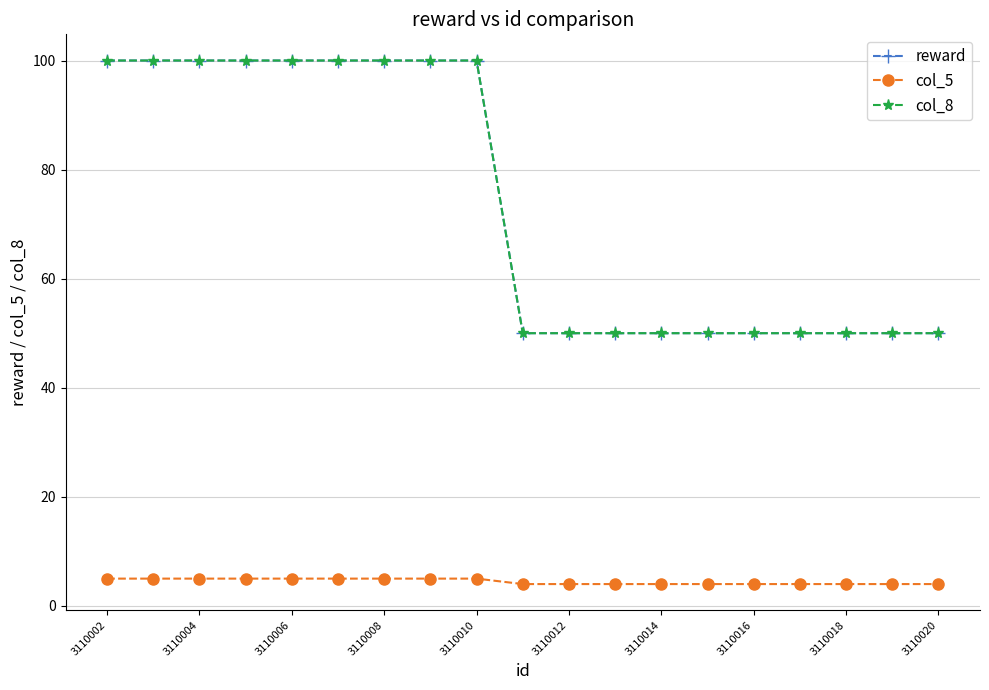

Is this an area chart (filled region under the line)?

No